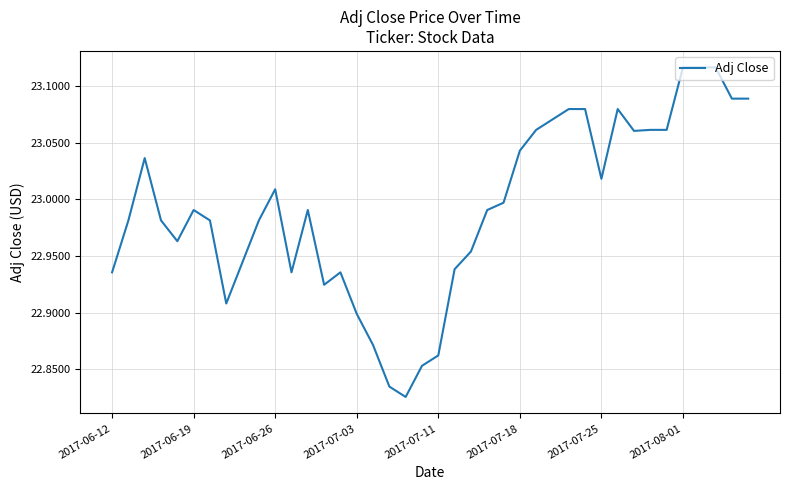

What is the difference between the maximum and minimum values?

0.3